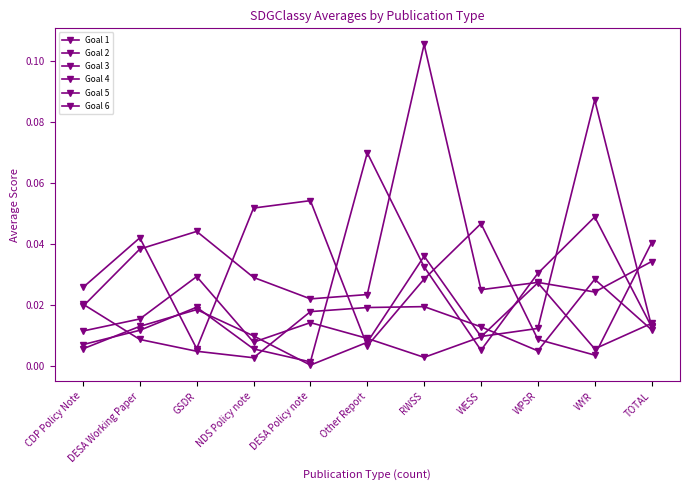

Count the number of categories in the chart.

11